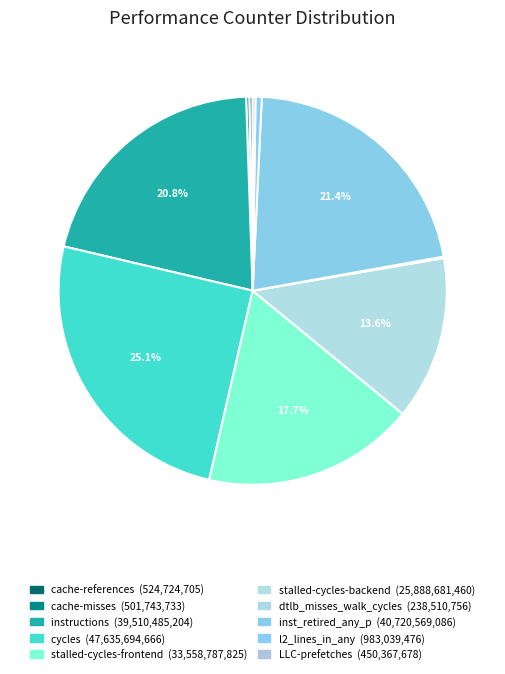

Count the number of slices in the pie.

10